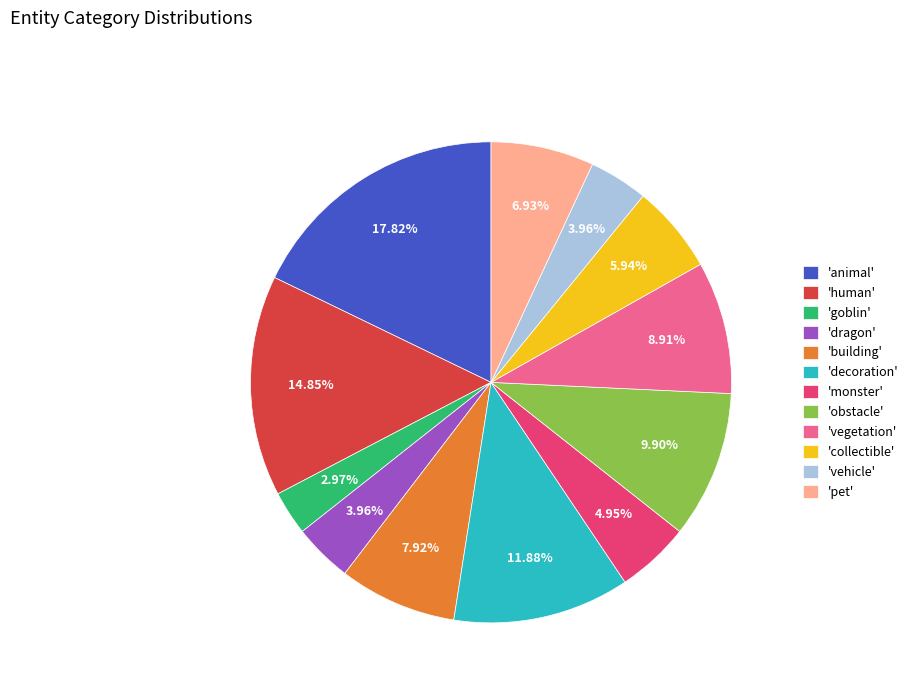

Is there any slice that represents more than half of the pie?

No